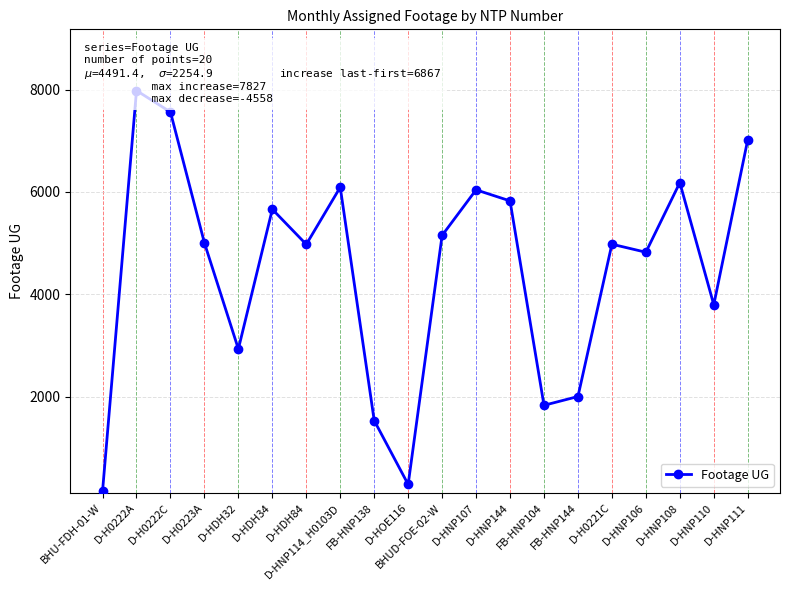

What is the sum of the values at D-HOE116 and D-HNP106?

5107